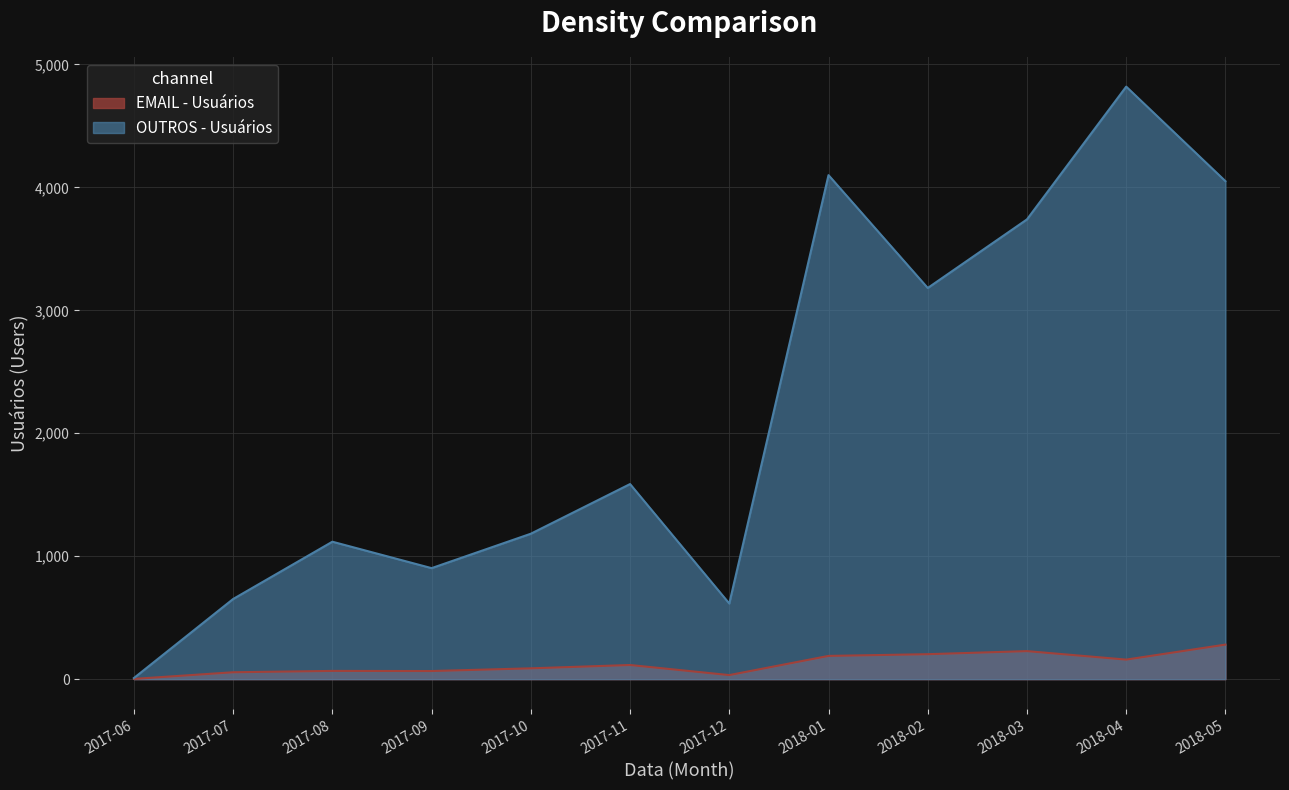

Is the value of EMAIL - Usuários at 2017-09 greater than the value of OUTROS - Usuários at 2018-05?

No